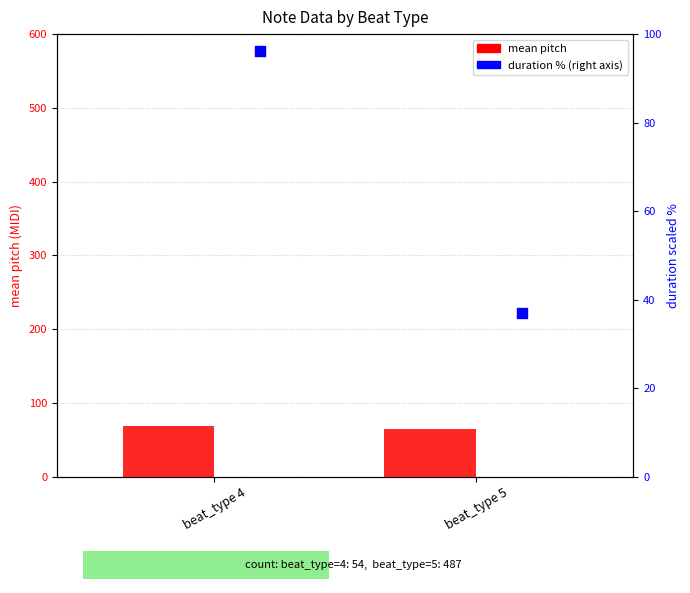

Which series has the largest total across all categories?

mean pitch